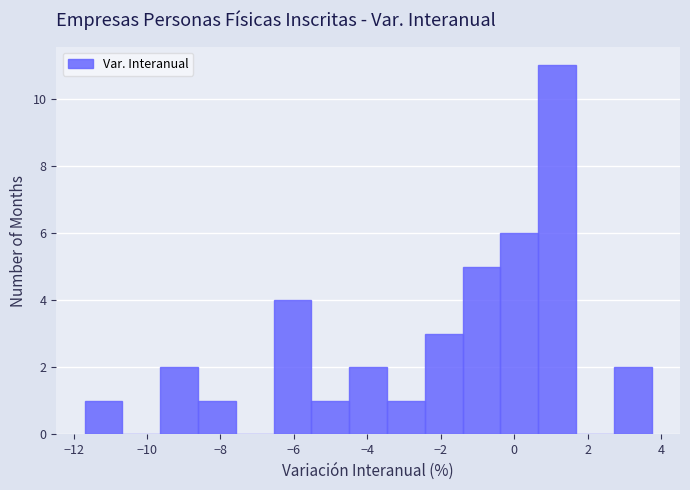

What is the height of the bar covering -5.6 to -4.4 on the x-axis? Neither the bar edges nor the heights are printed on the chart, so give them approximately, as read against the axes.

1